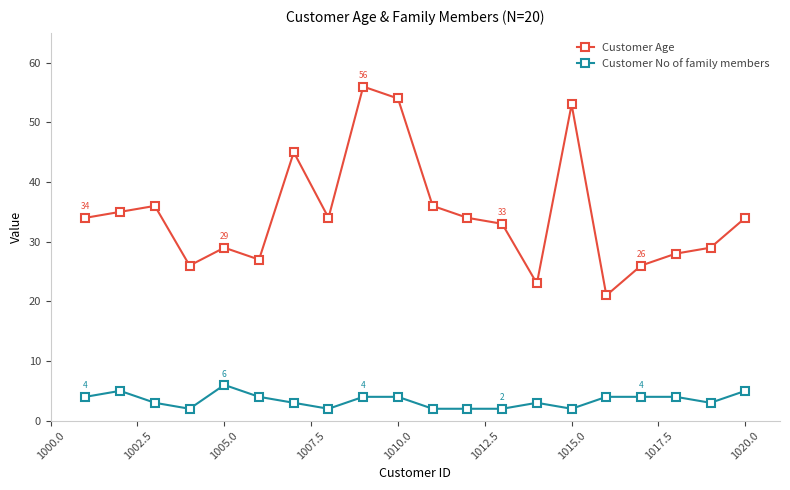

Reading left to right, what are all the values shown in this chart?

Customer Age: 34	35	36	26	29	27	45	34	56	54	36	34	33	23	53	21	26	28	29	34
Customer No of family members: 4	5	3	2	6	4	3	2	4	4	2	2	2	3	2	4	4	4	3	5